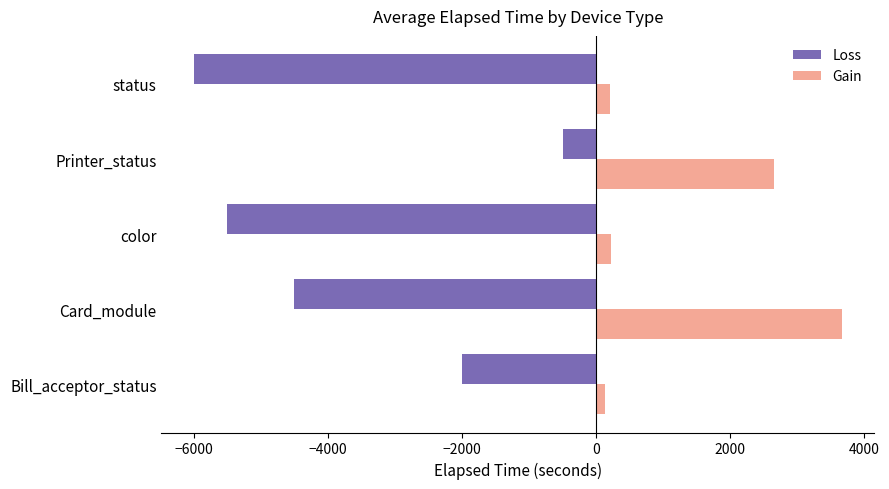

List the labels in order of Loss value, smallest first.

status, color, Card_module, Bill_acceptor_status, Printer_status